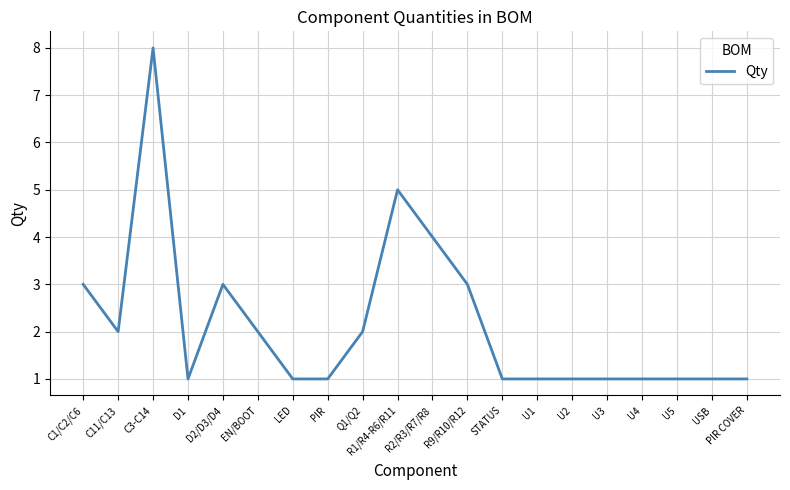

At which category does the chart reach its peak across all series?

C3-C14